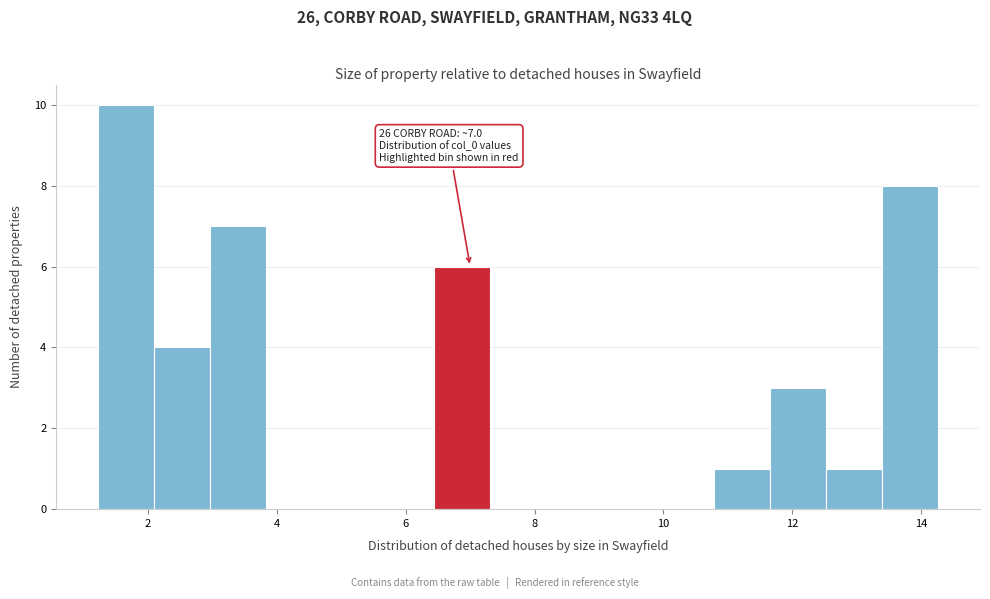

Over which range of the x-axis is the bar tallest?

1.2 to 2.0